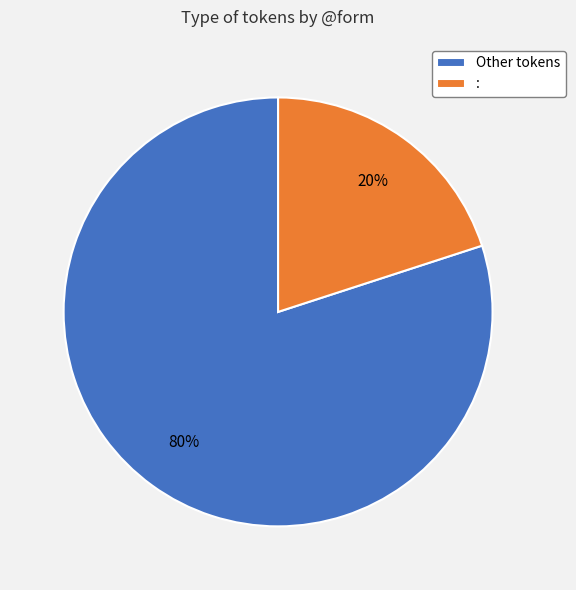

The Other tokens slice represents 80% of the pie. True or false?

True